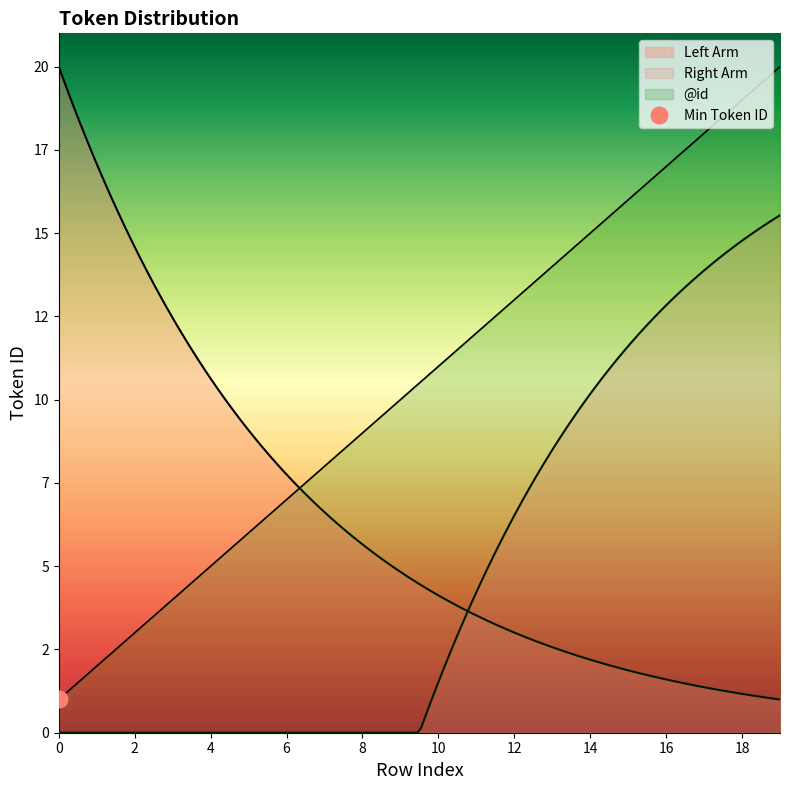

The chart shows a value of 5 at 9. True or false?

False